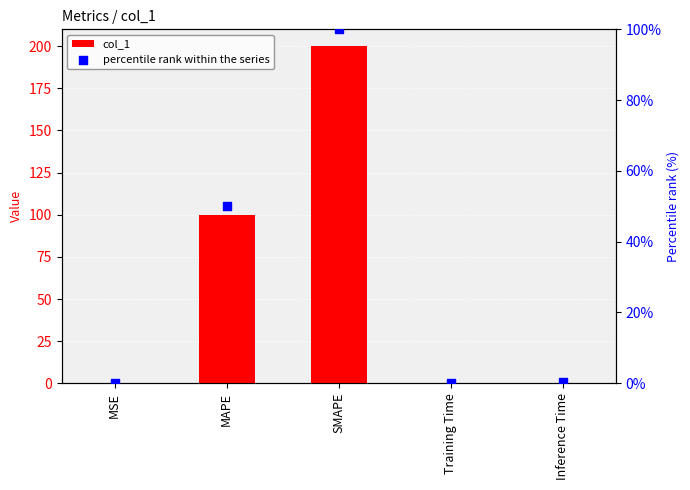

Which series has the widest spread of Y values?

col_1